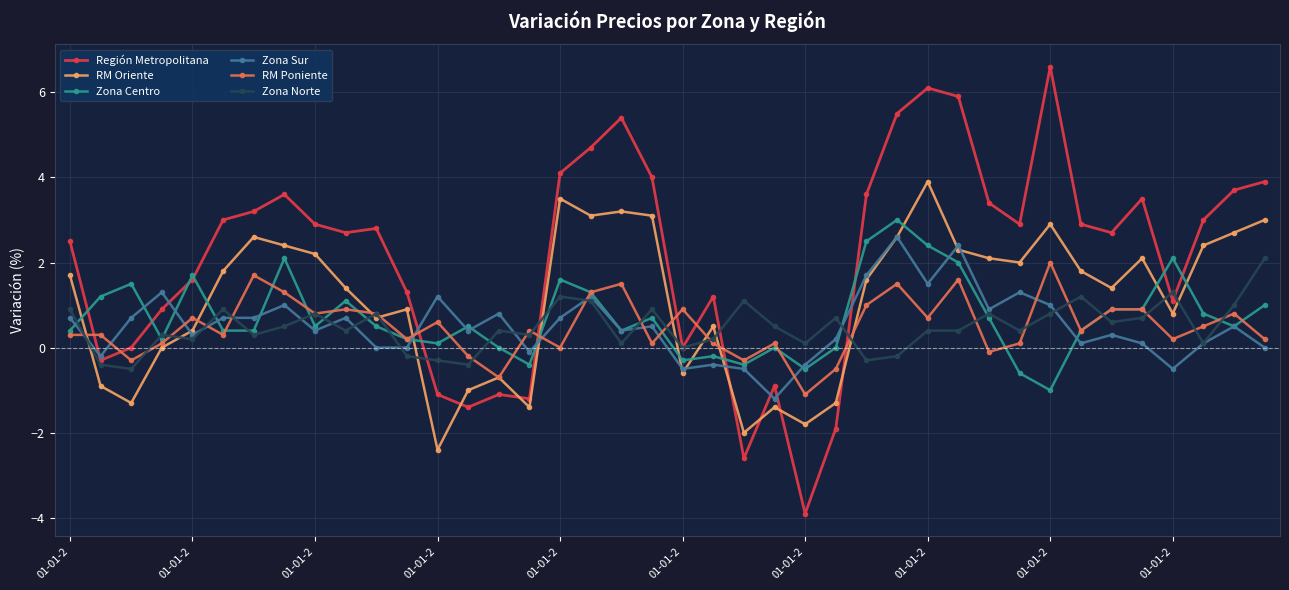

Count the number of data series in this chart.

6